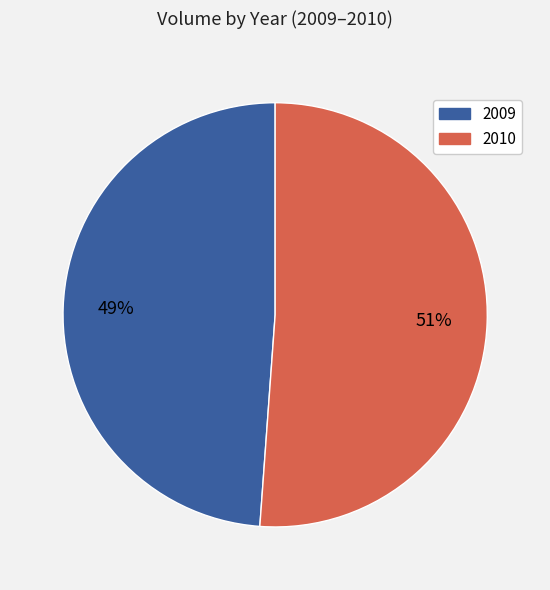

How many segments does this pie chart have?

2